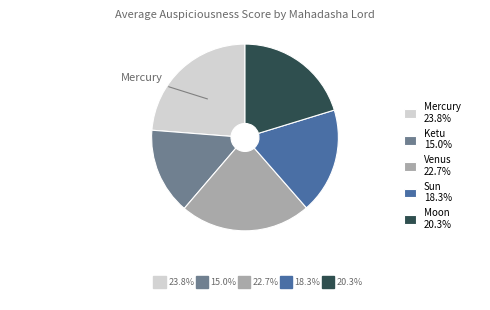

What is the ratio of the value at Ketu 15.0% to the value at Sun 18.3%?

0.8